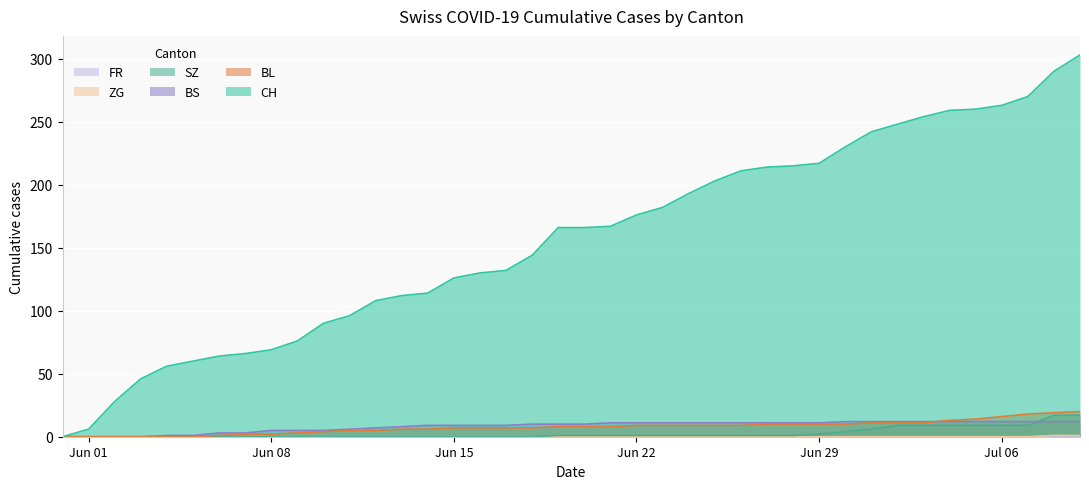

How many categories are shown in the chart?

40